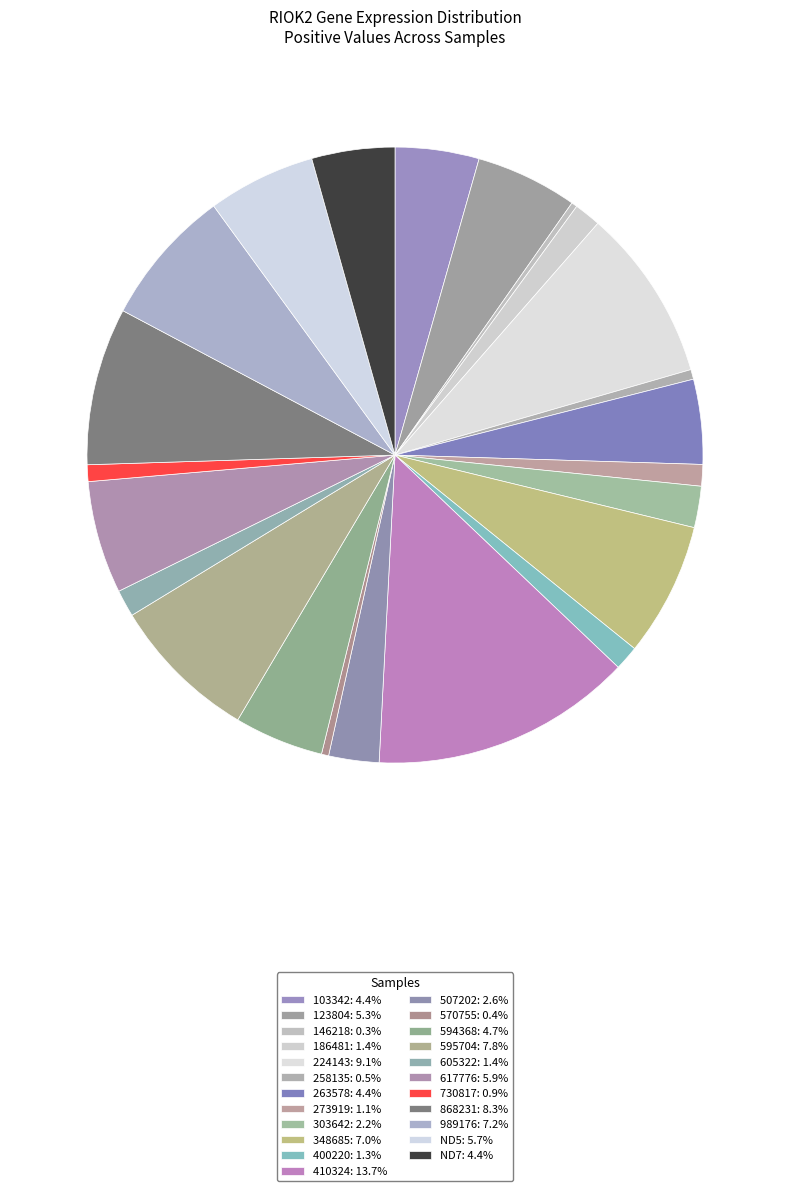

What percentage do 123804 and 617776 together represent?

11.3%